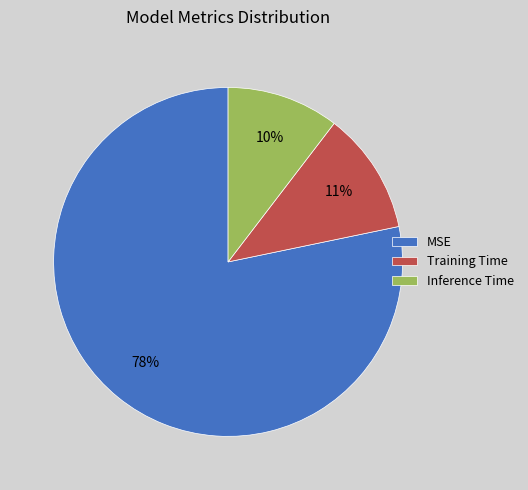

To the nearest percent, what is the difference between the Inference Time and Training Time slice percentages?

1%